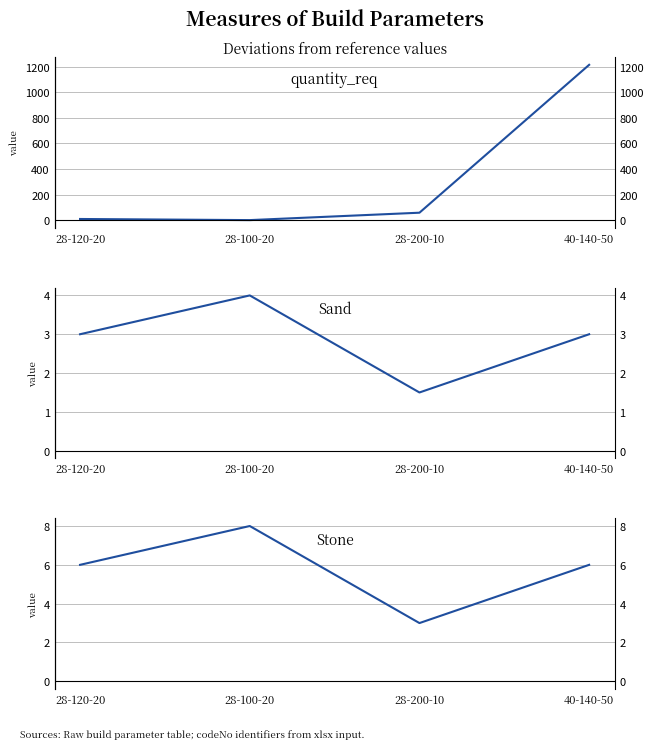

List the labels in order of quantity_req value, largest first.

40-140-50, 28-200-10, 28-120-20, 28-100-20